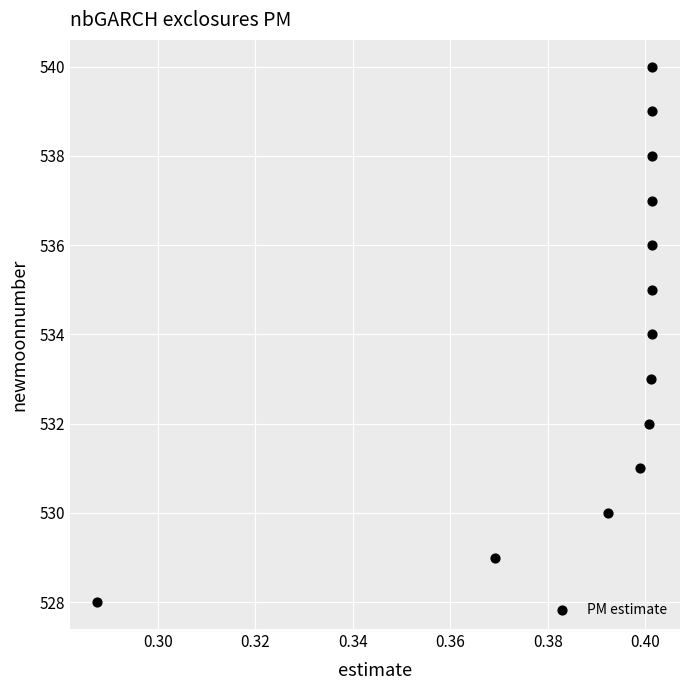

What is the range of Y values (max minus min)?

12